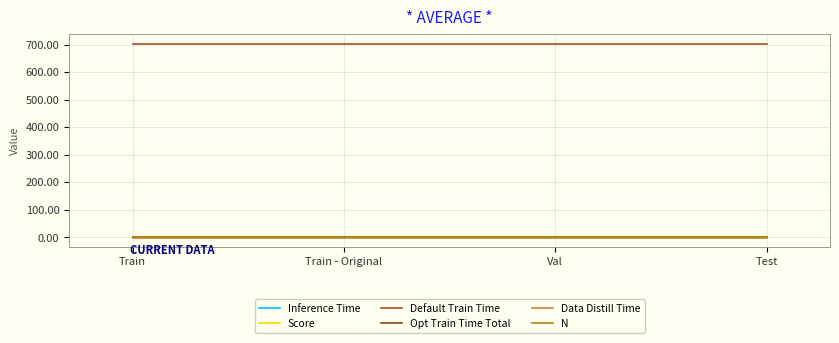

How many lines are shown in the chart?

6